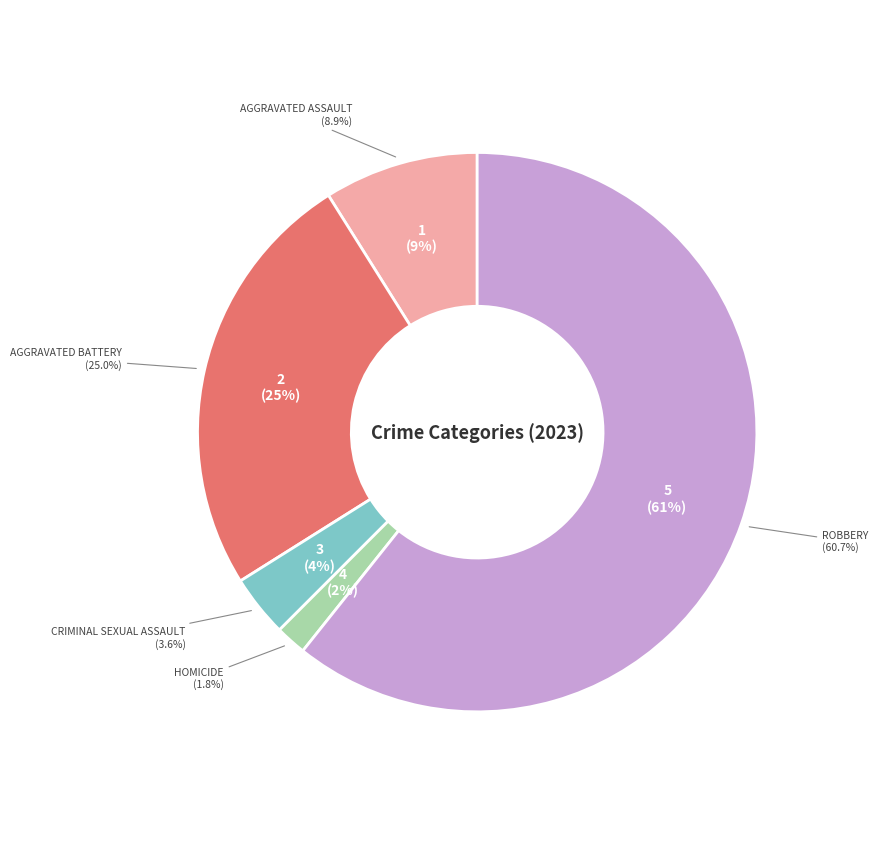

What percentage is the Homicide slice, to the nearest percent?

2%